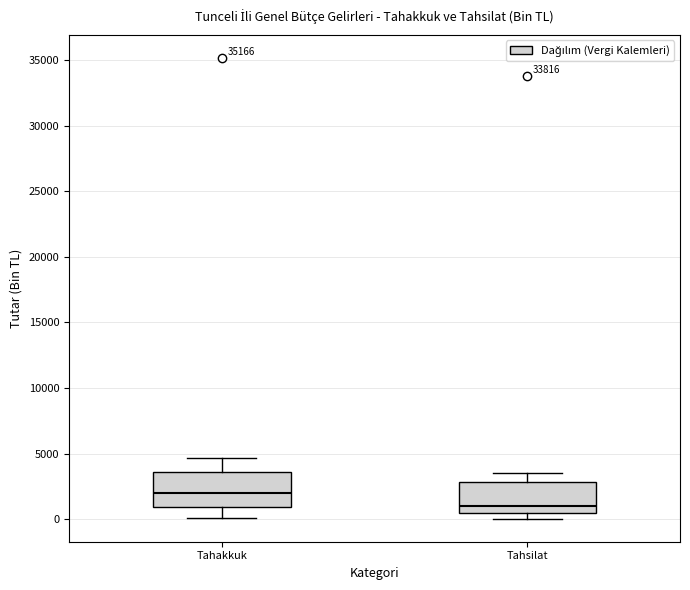

Which box's median line is the highest?

Tahakkuk